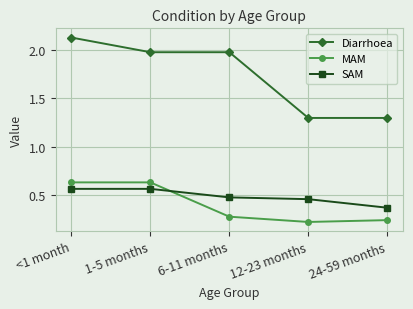

What is the sum of the SAM values at 12-23 months and <1 month?

1.0